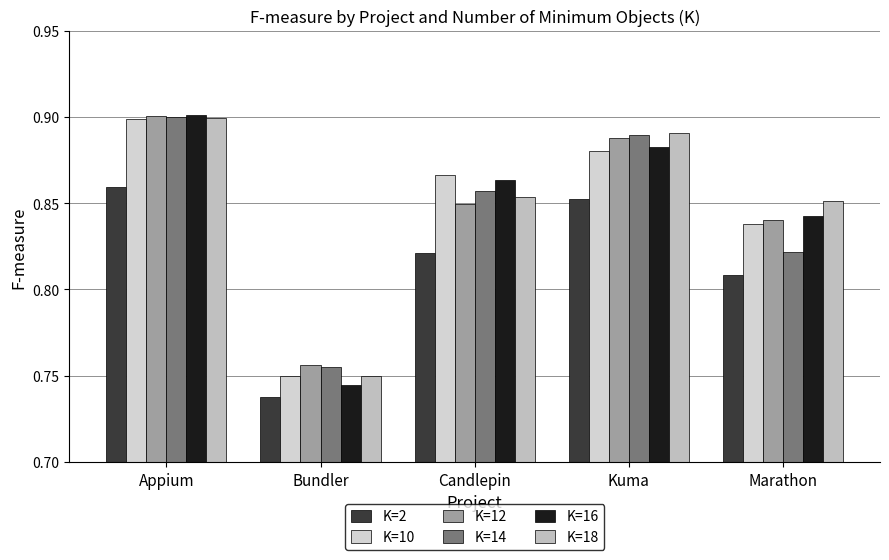

How many data points does each series have?

5